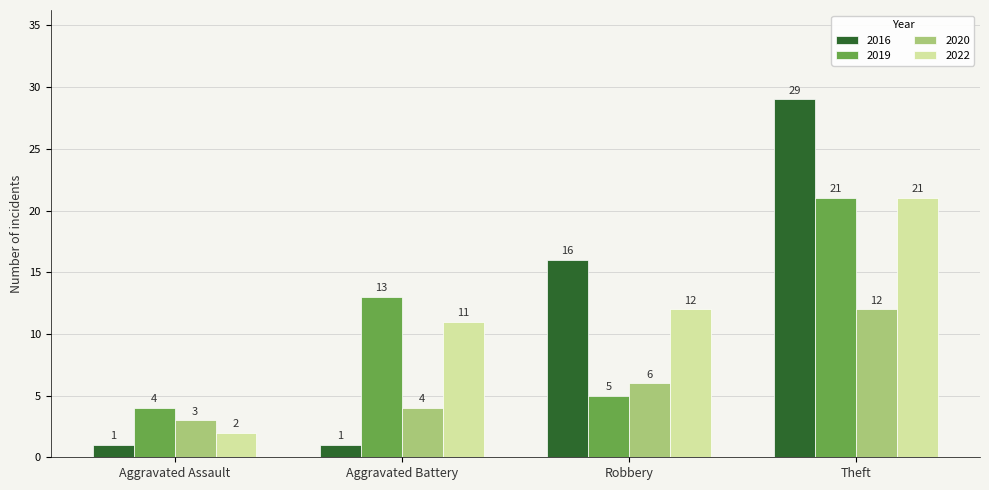

Between Aggravated Assault and Robbery, which series saw the biggest shift?

2016